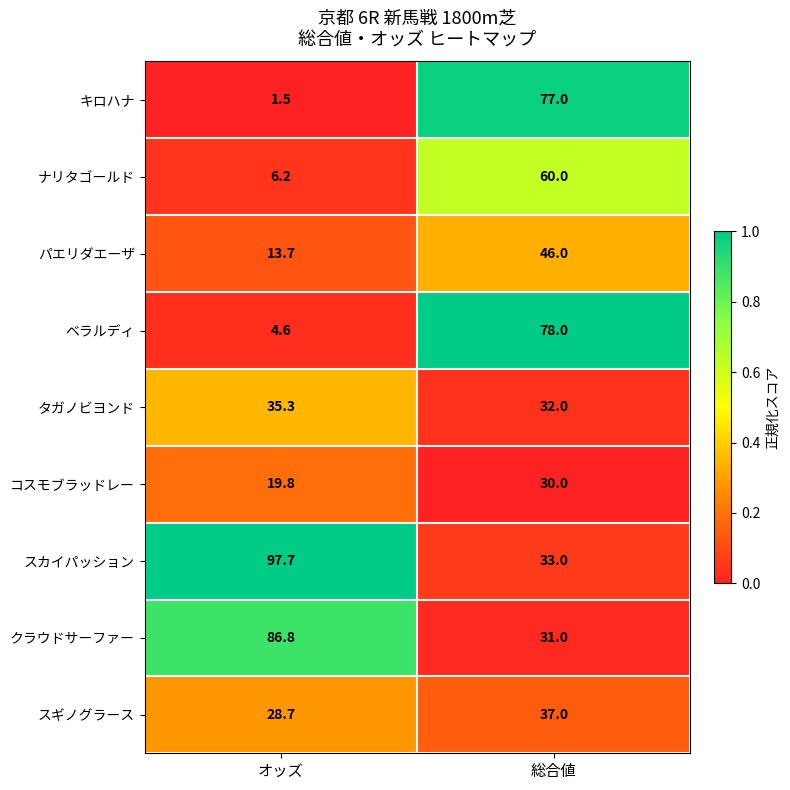

The タガノビヨンド series shows 35.3 at オッズ. True or false?

True